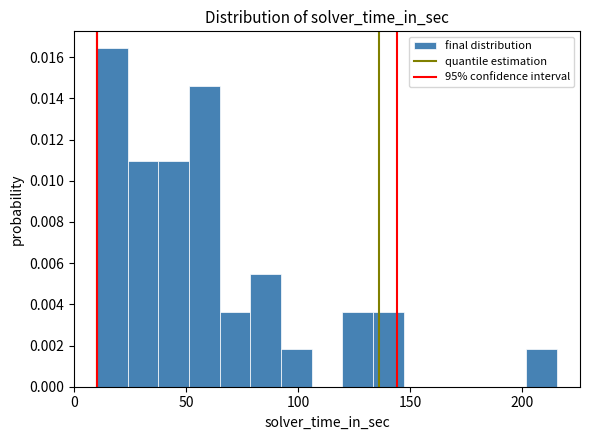

Around what value on the x-axis is the tallest bar? Give the approximate position of its centre, as read against the axis.

15